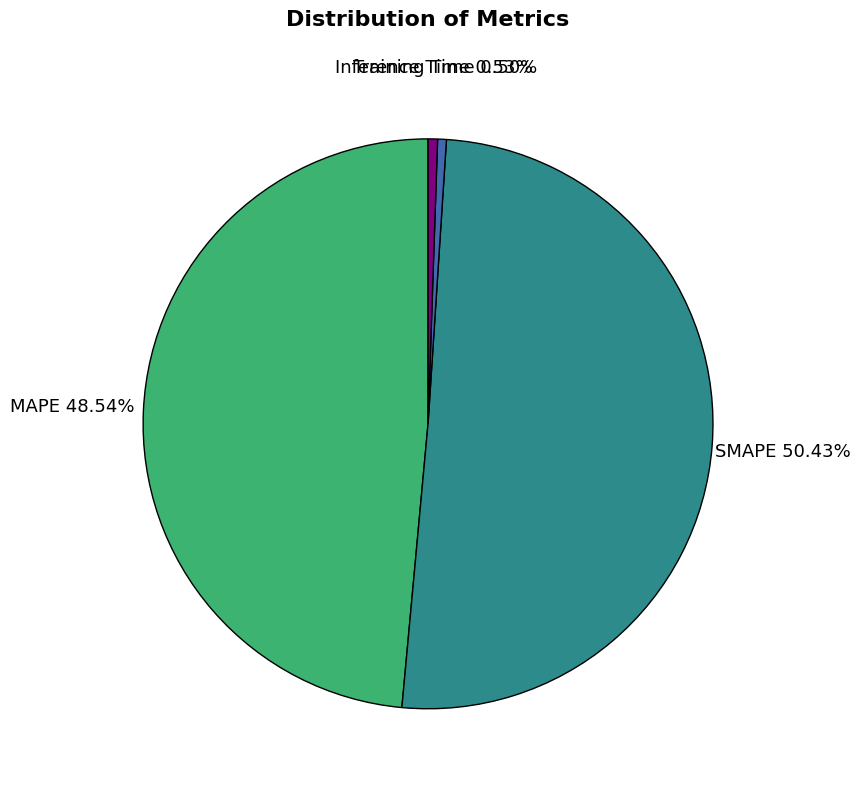

Combined, what portion of the pie is SMAPE and MAPE?

99.0%